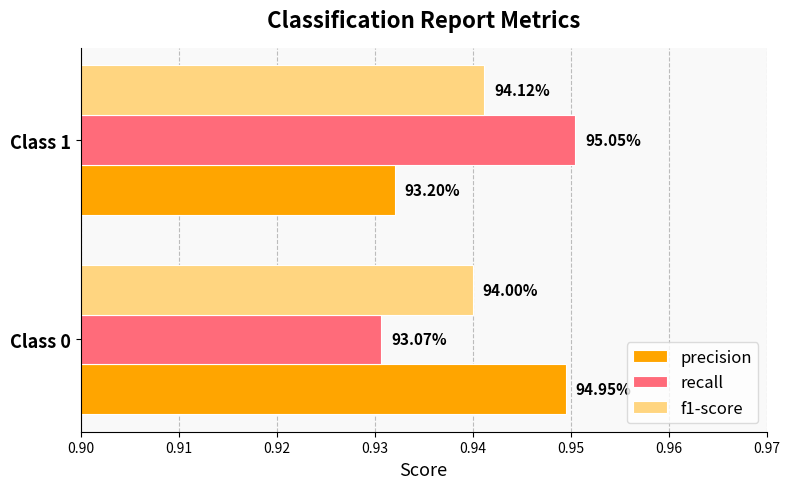

Which series has the largest range (max minus min)?

recall